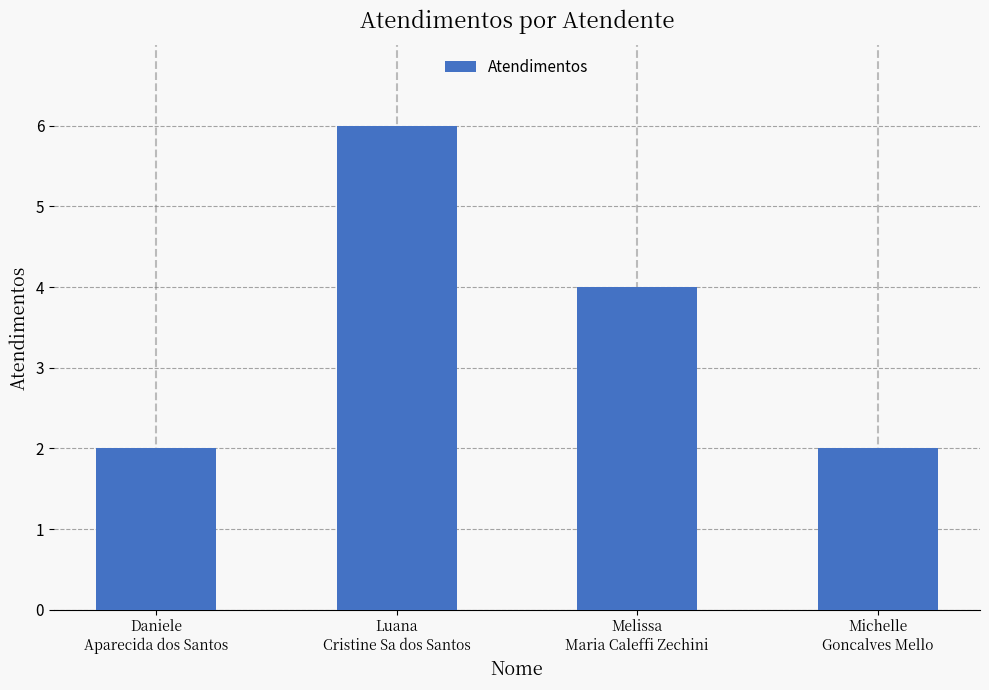

What is the minimum value shown in the chart?

2